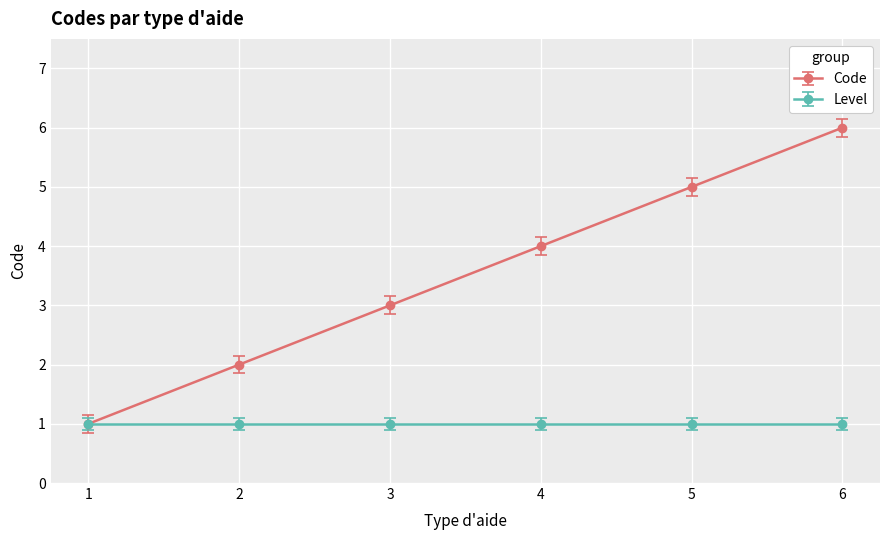

What is the smallest value displayed?

1